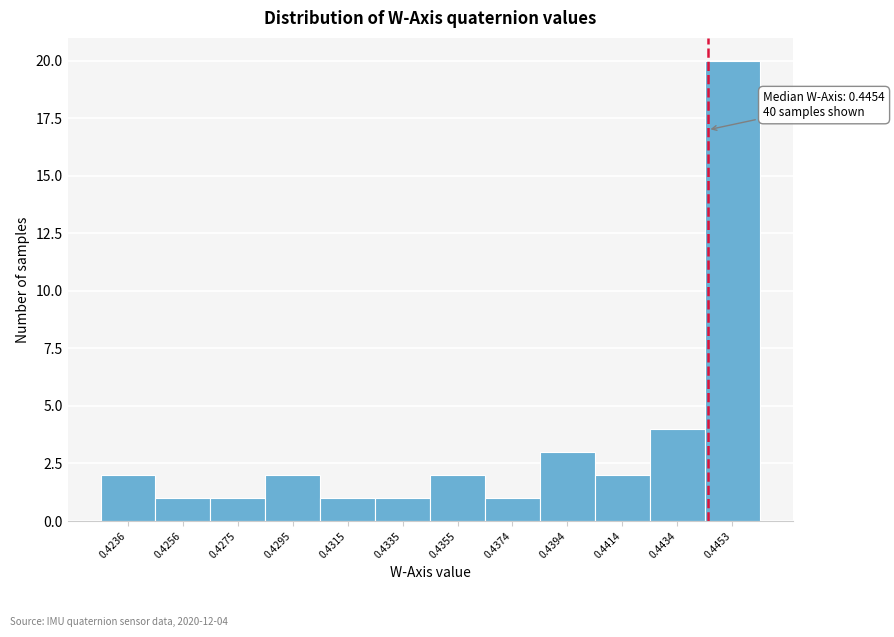

Reading right to left, transcribe all the data shown in this chart.

20	4	2	3	1	2	1	1	2	1	1	2